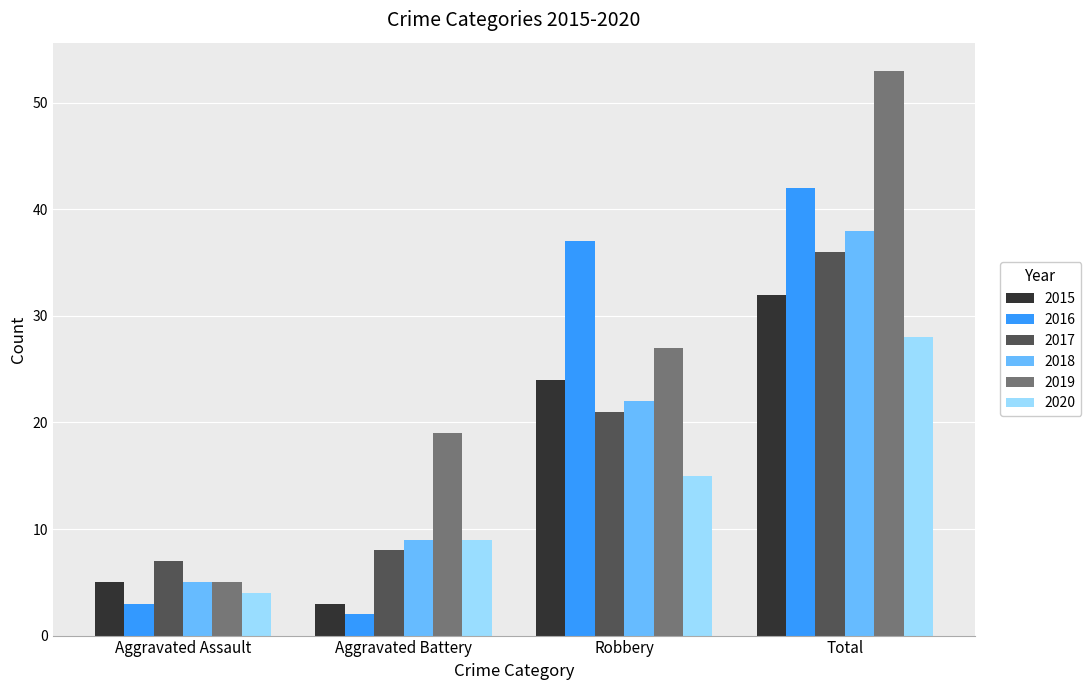

What is the smallest value displayed?

2